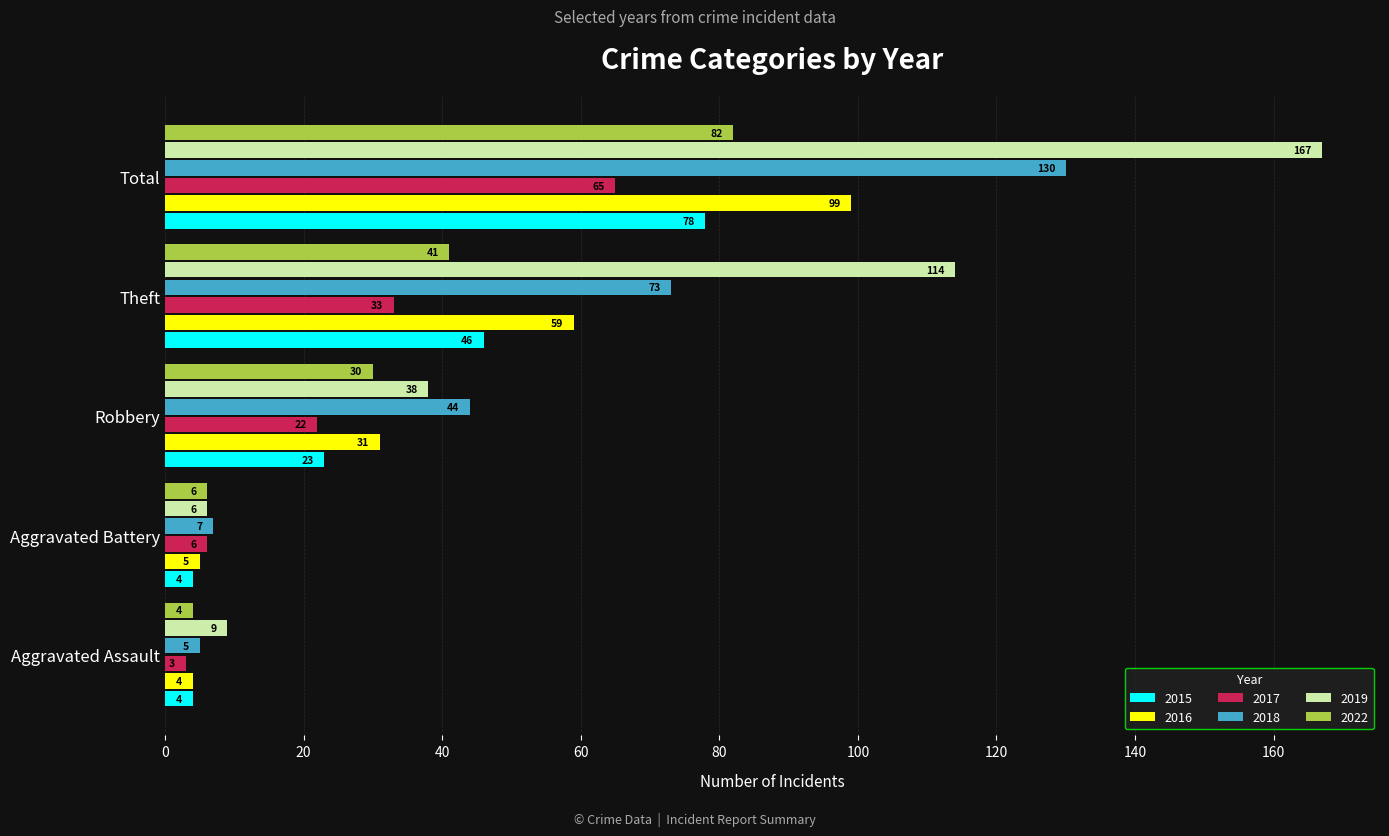

Which category has the highest value in the 2015 series?

Total